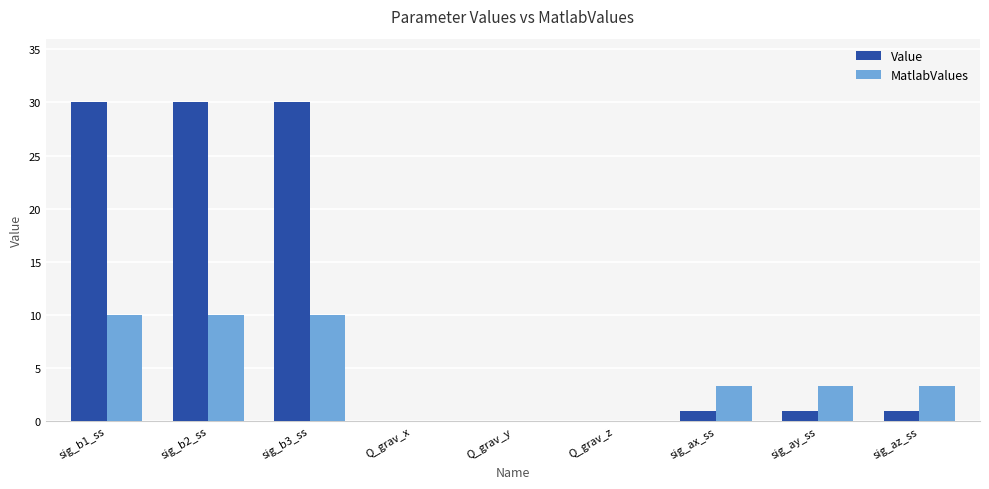

Which series has the largest total across all categories?

Value